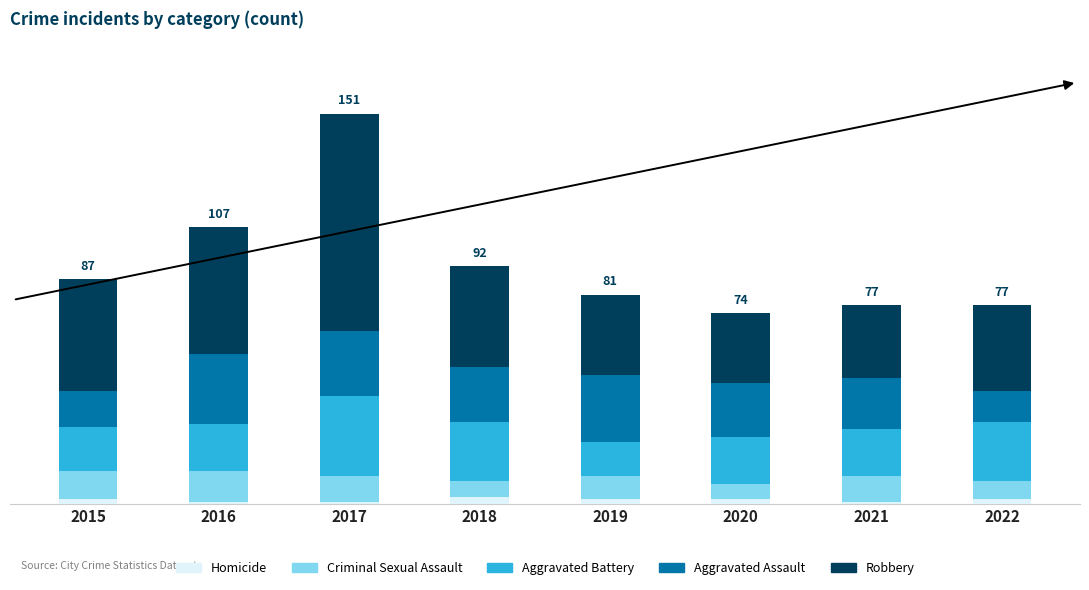

Does the chart contain stacked bars?

Yes